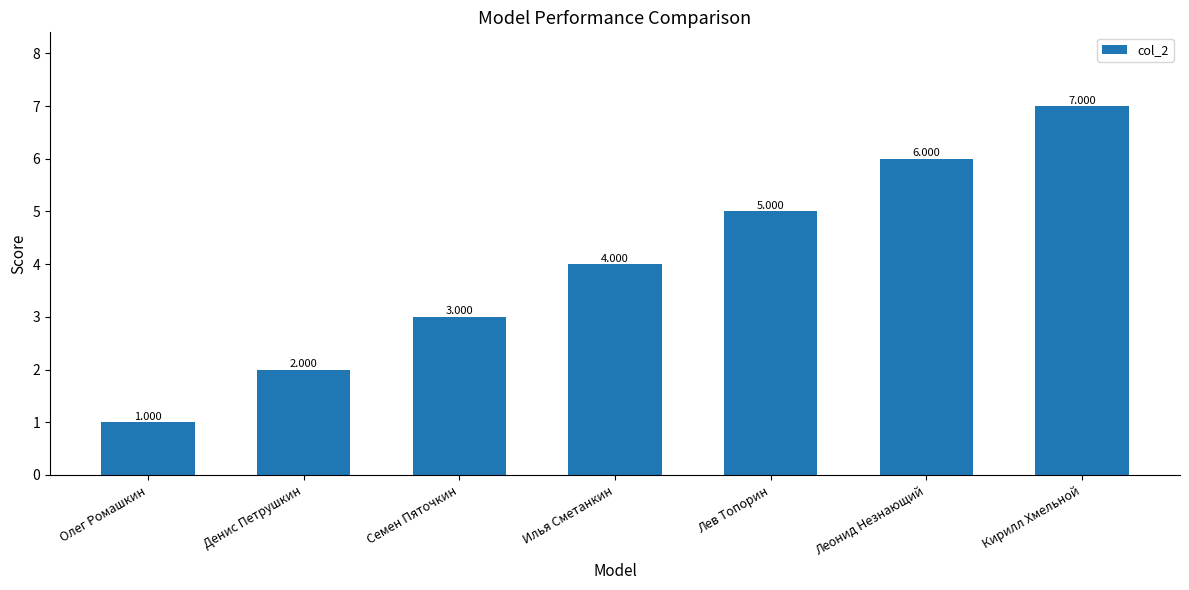

What position from the left is Леонид Незнающий?

6